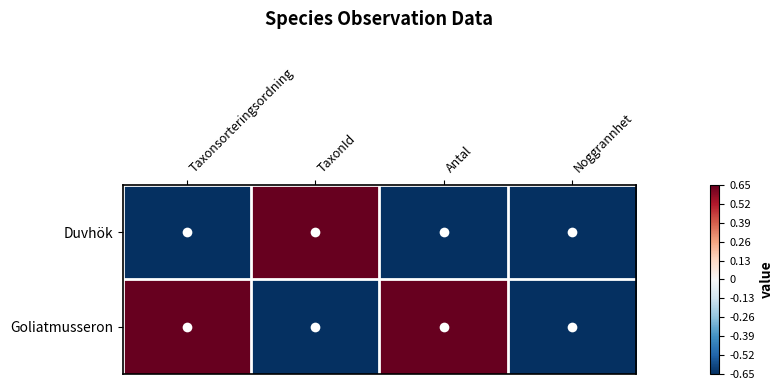

Rank the series by their average value, from highest to lowest.

Goliatmusseron, Duvhök